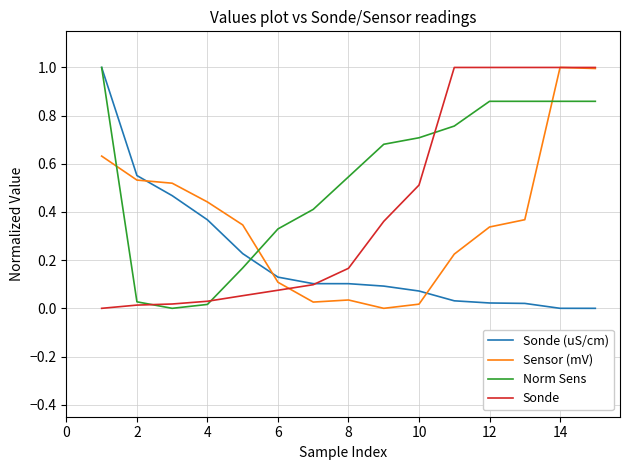

Which series has the largest total across all categories?

Norm Sens